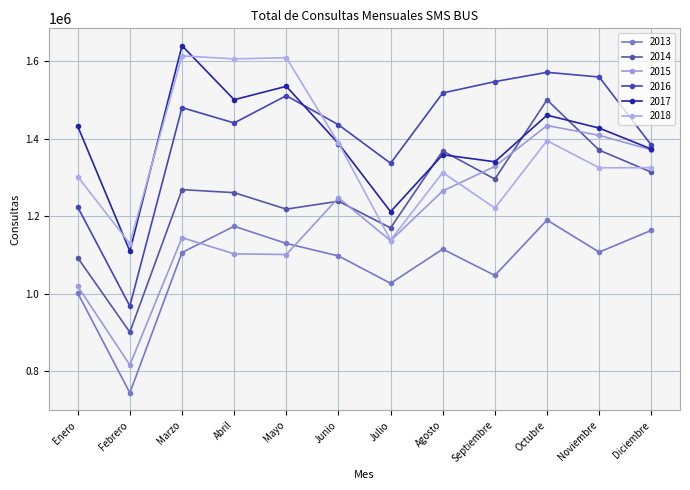

Which category has the lowest value in the 2018 series?

Febrero